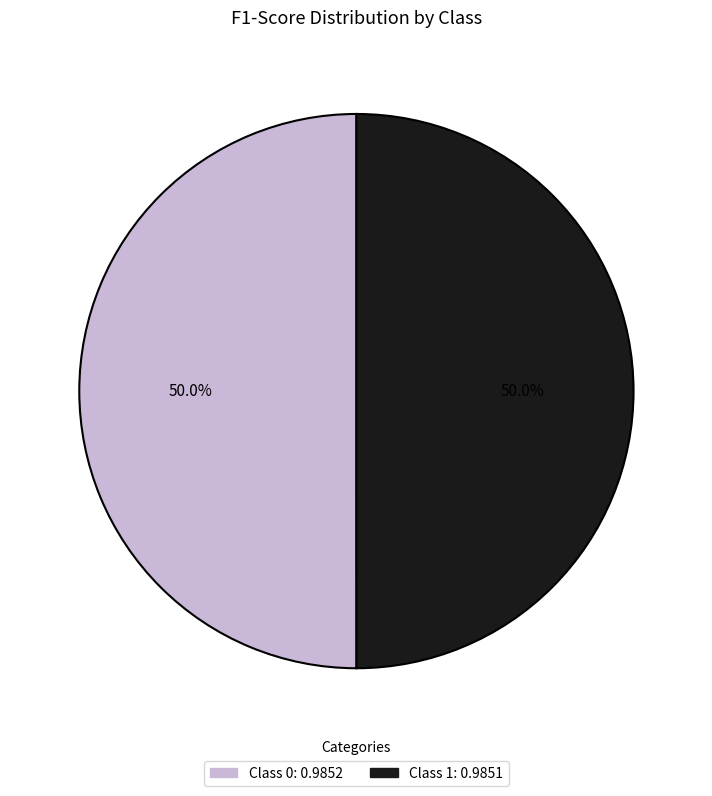

Count the number of slices in the pie.

2